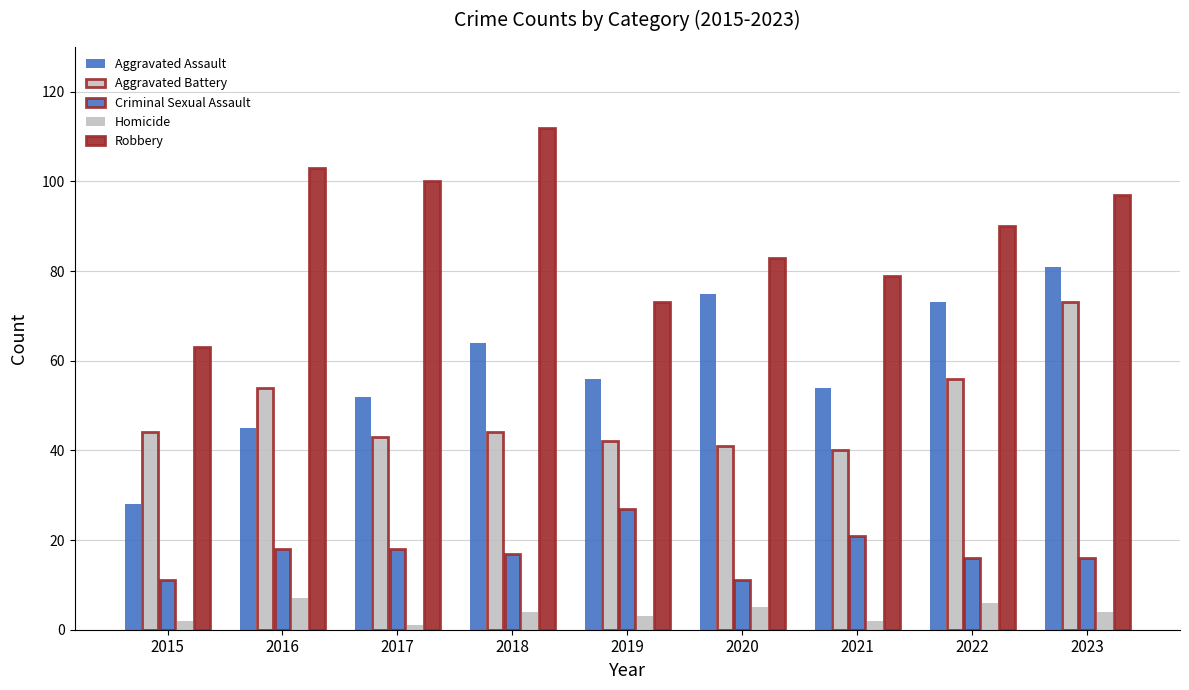

What is the sum of the Robbery values at 2016 and 2018?

215